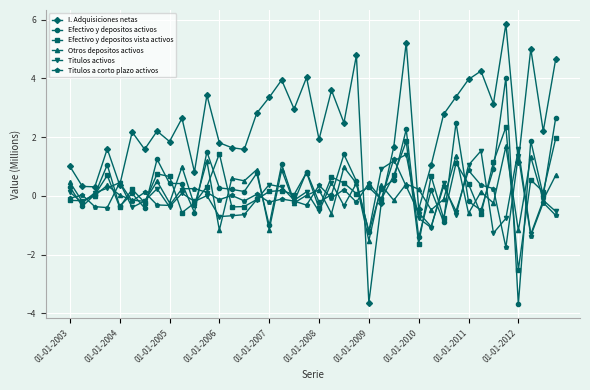

What is the maximum value shown in the chart?

5.9